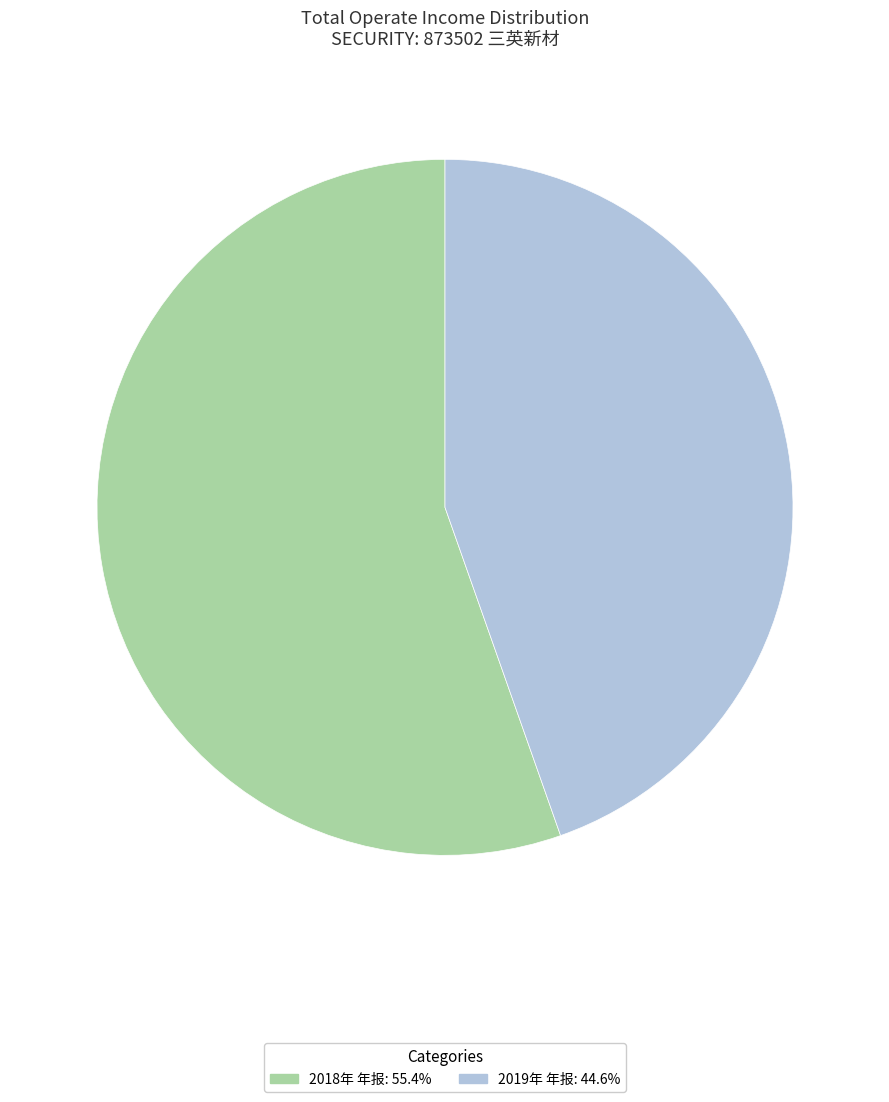

Is the sum of 2018年 年报 and 2019年 年报 greater than half?

Yes